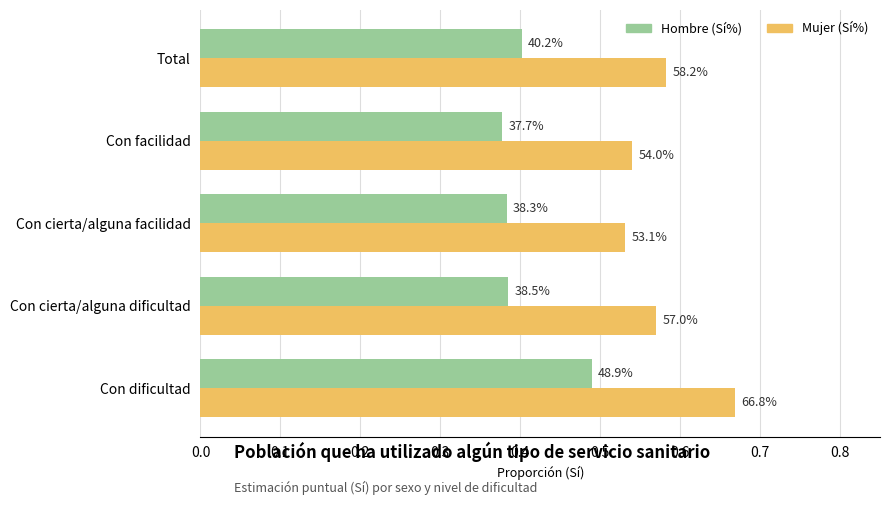

What are all the series names shown in the legend?

Hombre (Sí%), Mujer (Sí%)